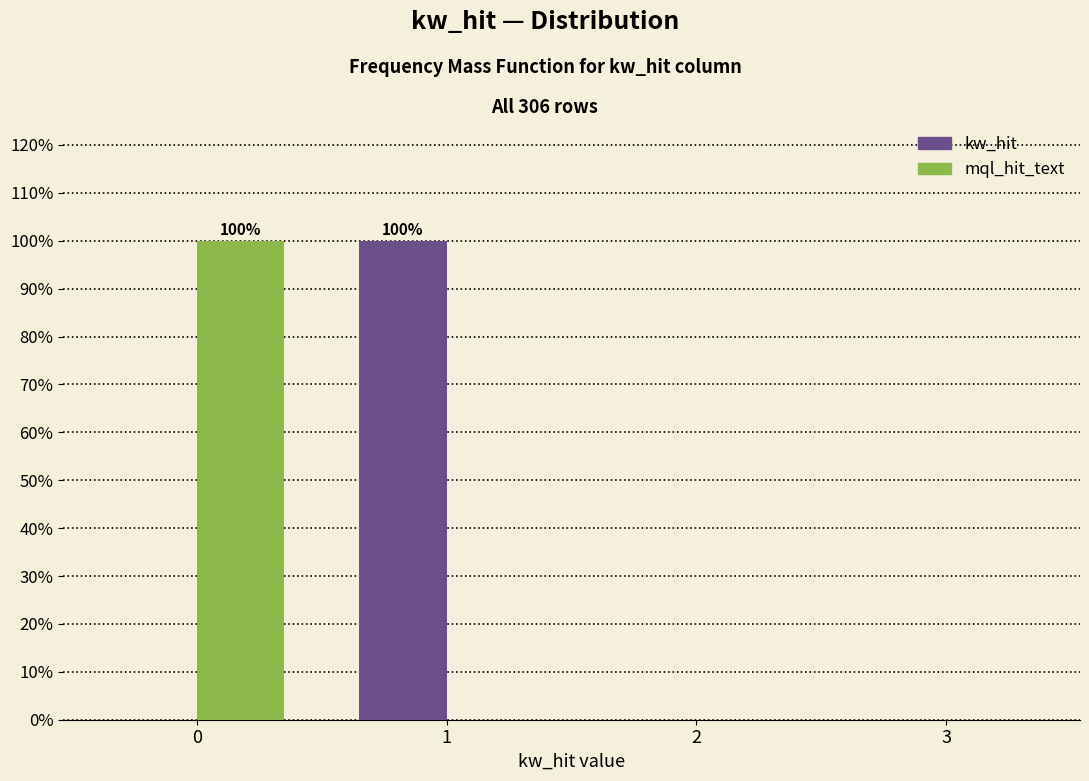

Reading right to left, list all the values displayed in this chart.

kw_hit: 3=0	2=0	1=100	0=0
mql_hit_text: 3=0	2=0	1=0	0=100